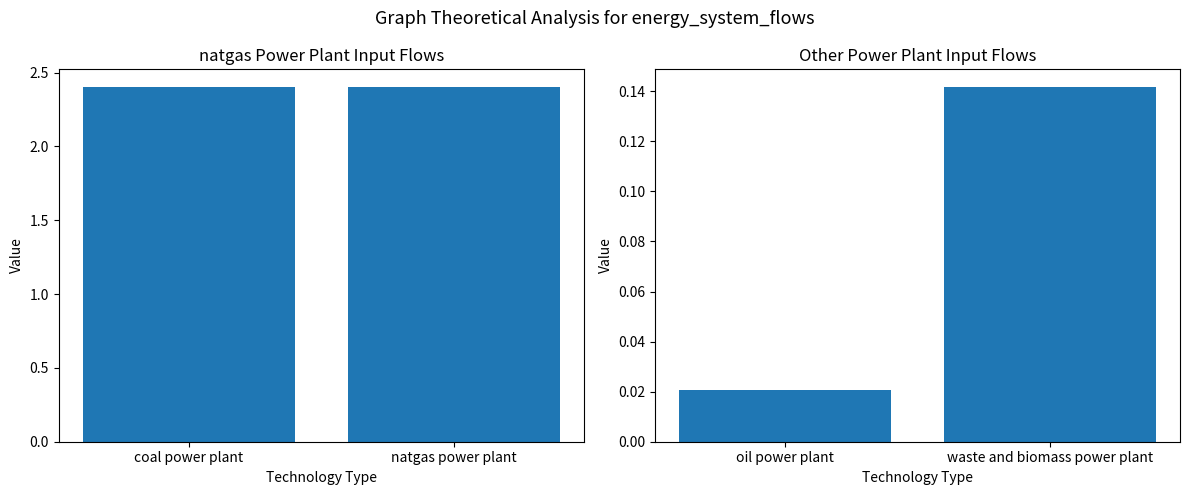

What is the sum of all natgas power plant values?

4.8